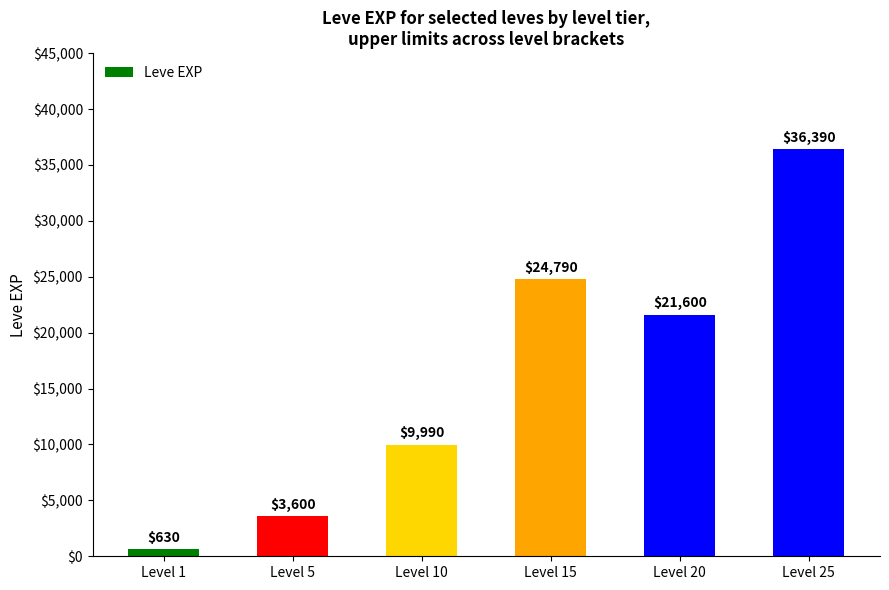

True or false: the data shows 3600 at Level 5.

True